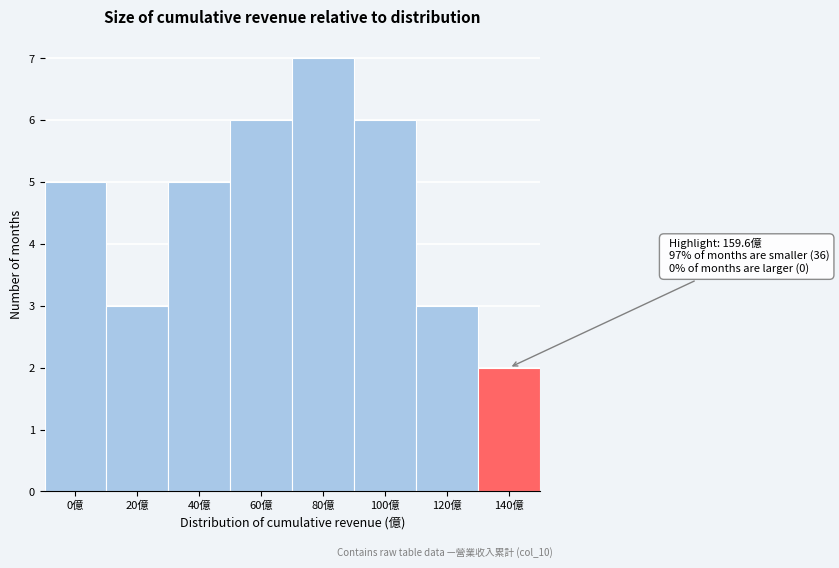

Reading left to right, list all the values displayed in this chart.

0億=5	20億=3	40億=5	60億=6	80億=7	100億=6	120億=3	140億=2